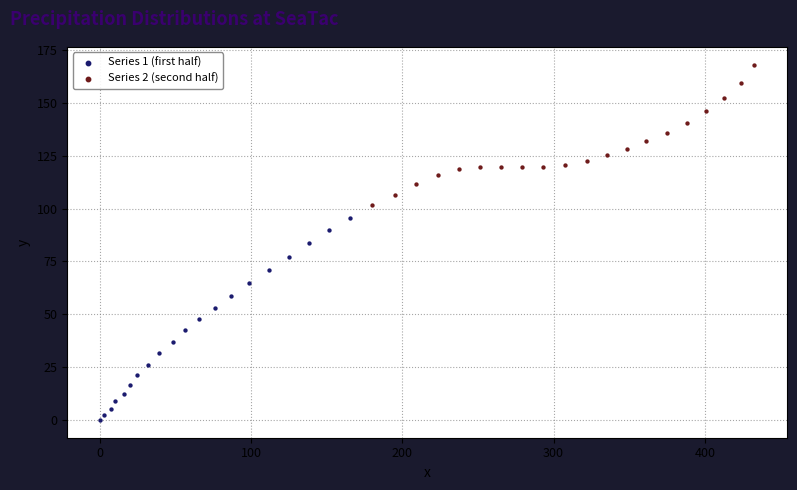

Which series has the widest spread of Y values?

Series 1 (first half)